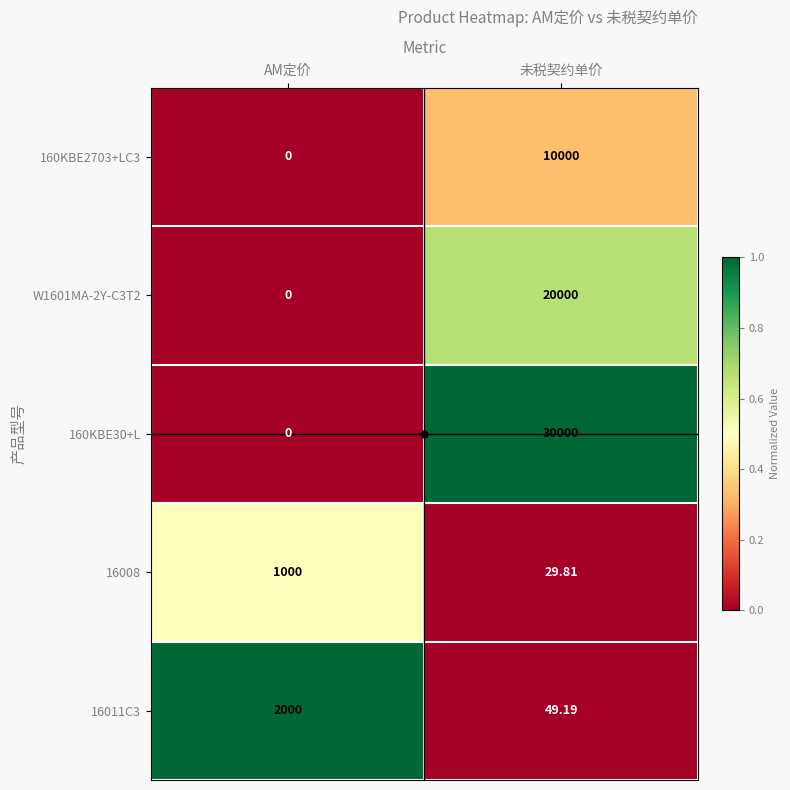

At which category is the sum across all series the highest?

未税契约单价